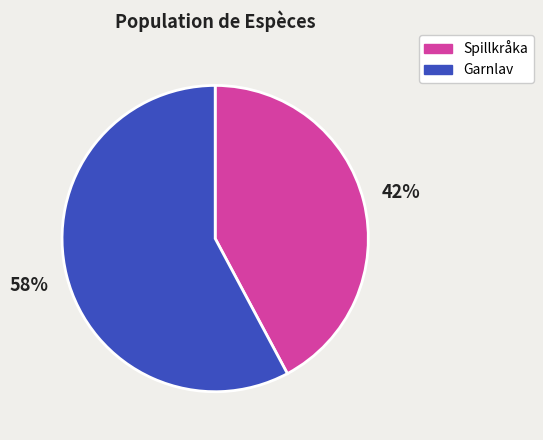

How many segments does this pie chart have?

2